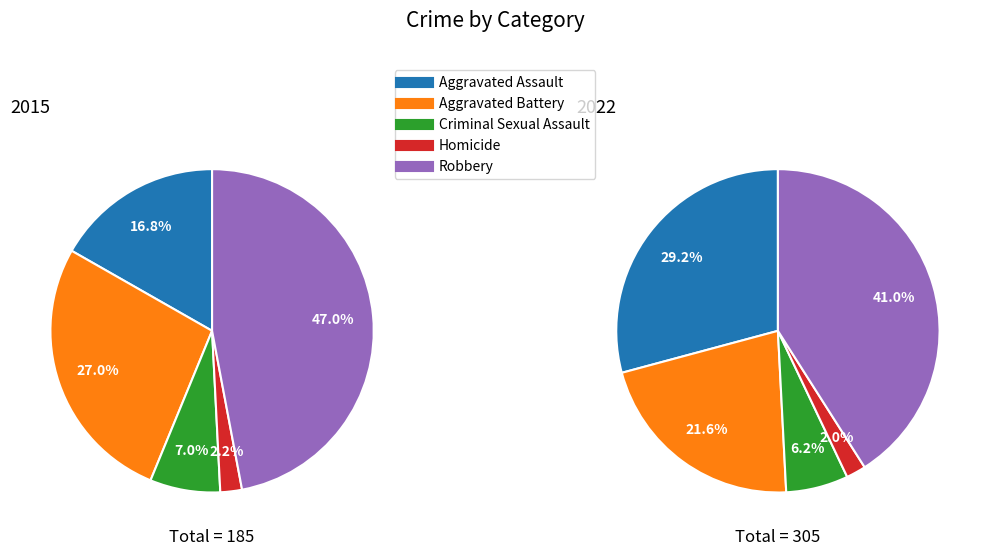

The 3 slice represents 2% of the pie. True or false?

True